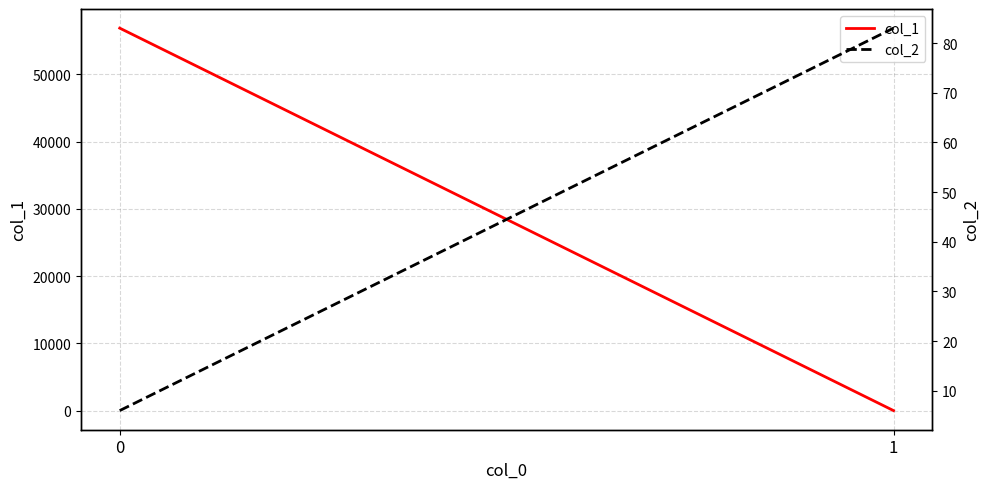

List the series in order of their peak value, highest first.

col_1, col_2